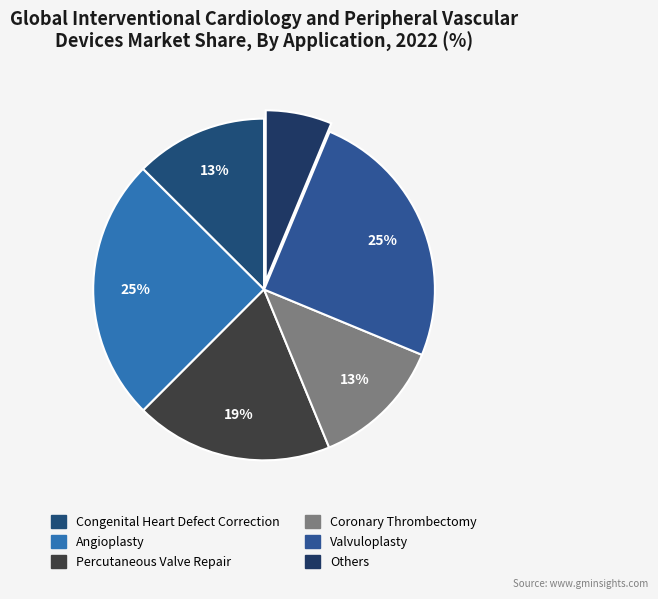

Count the number of slices in the pie.

6